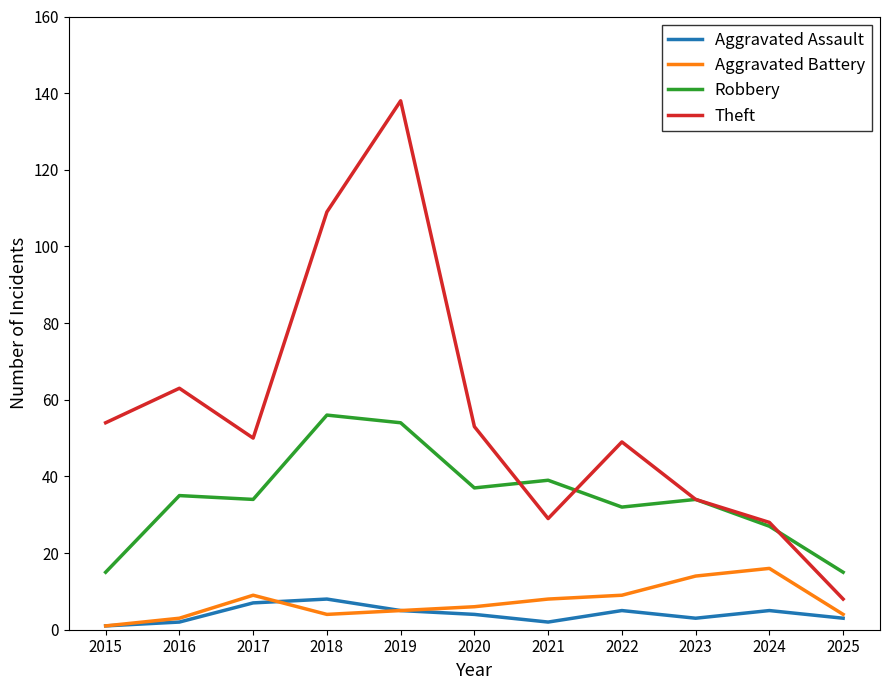

Which label corresponds to the largest value in the chart?

2019